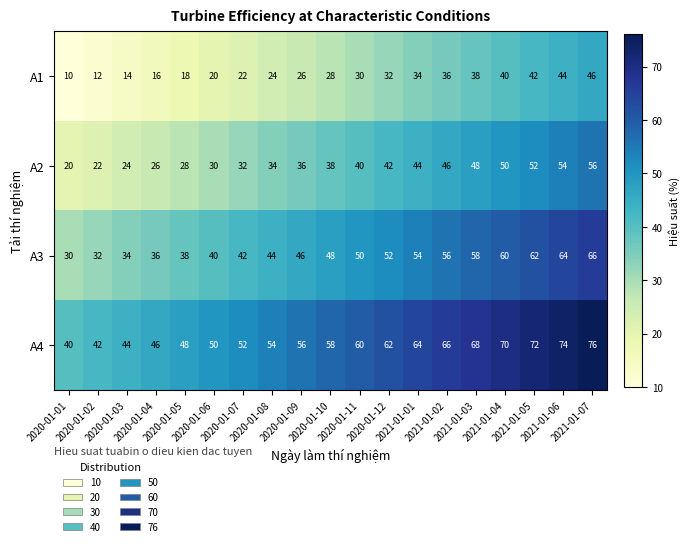

What is the average value of the A2 series?

38